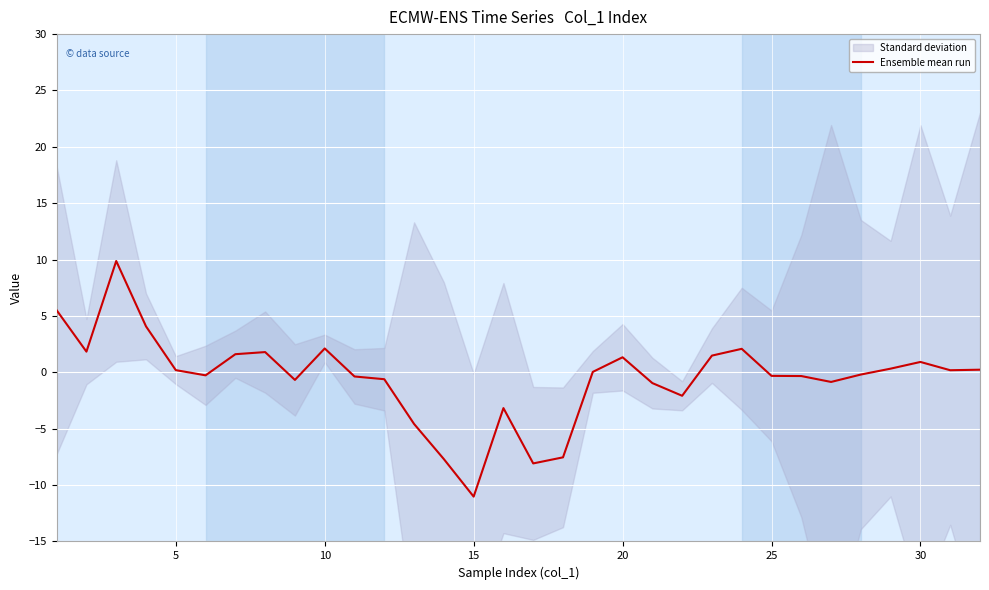

How many positive values are there?

16